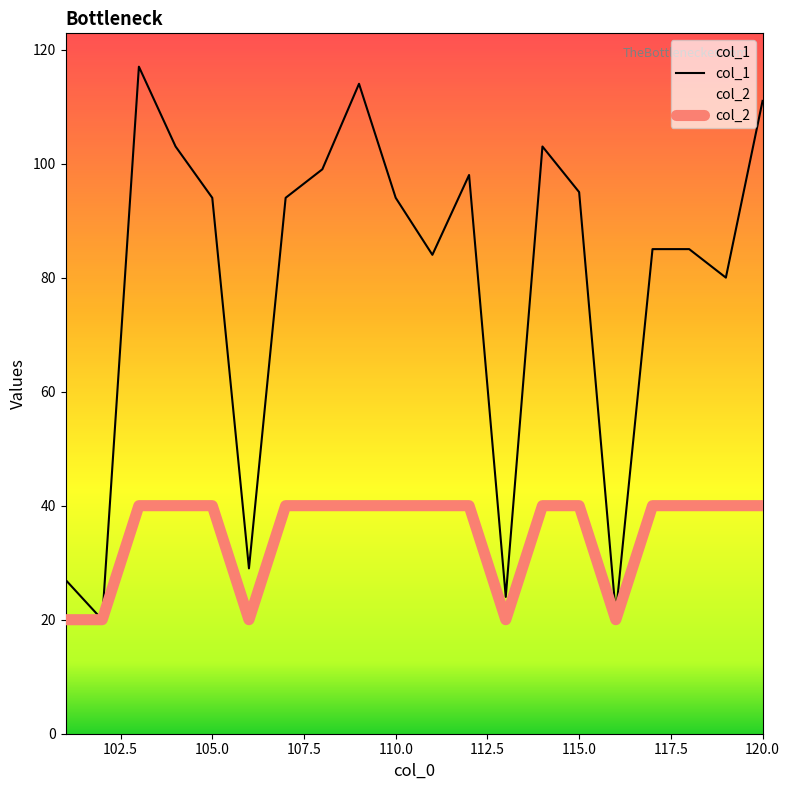

How many interior local valleys does the col_2 series have?

3